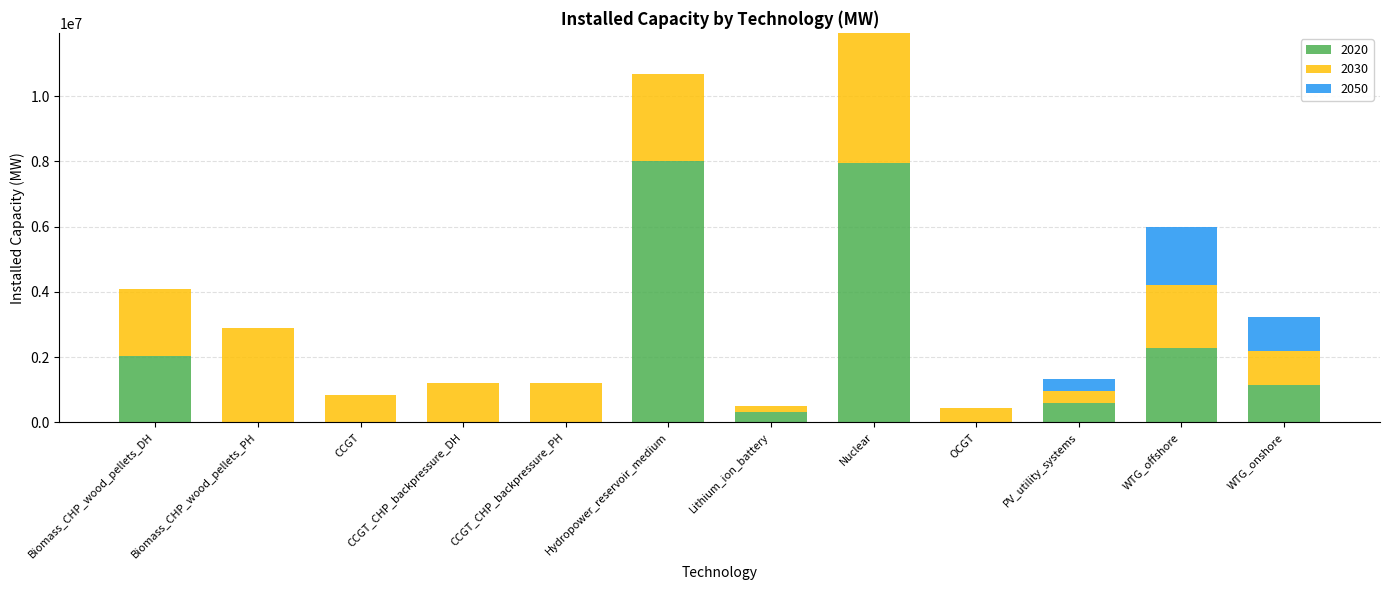

What is the total value across all series at PV_utility_systems?

1347000